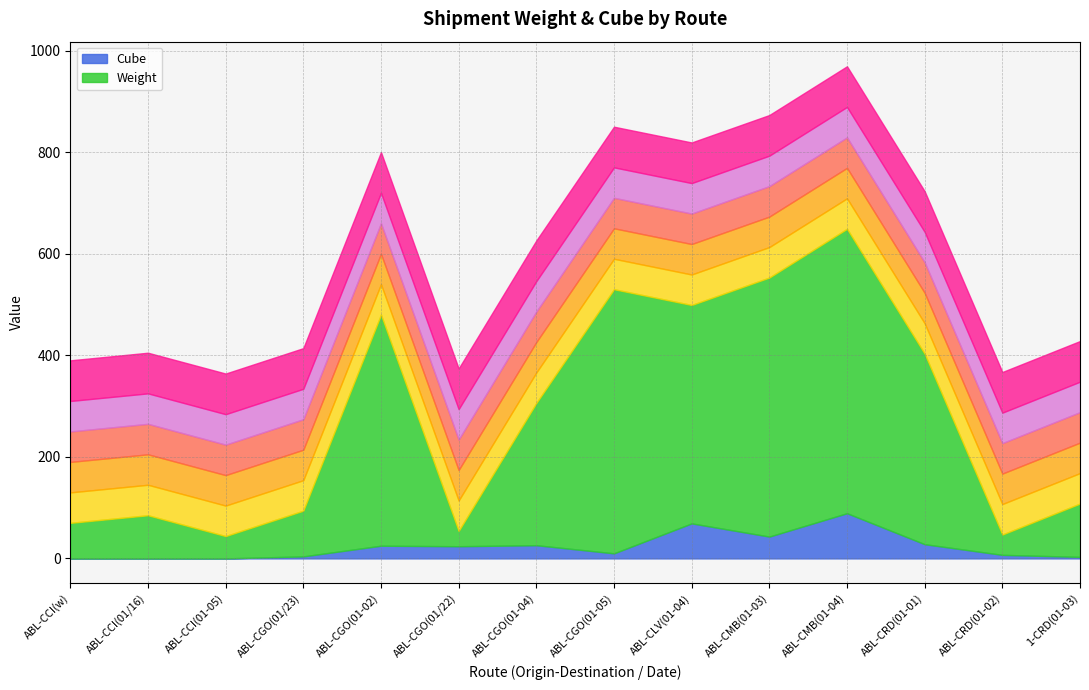

True or false: Cube and Weight cross at least once.

False